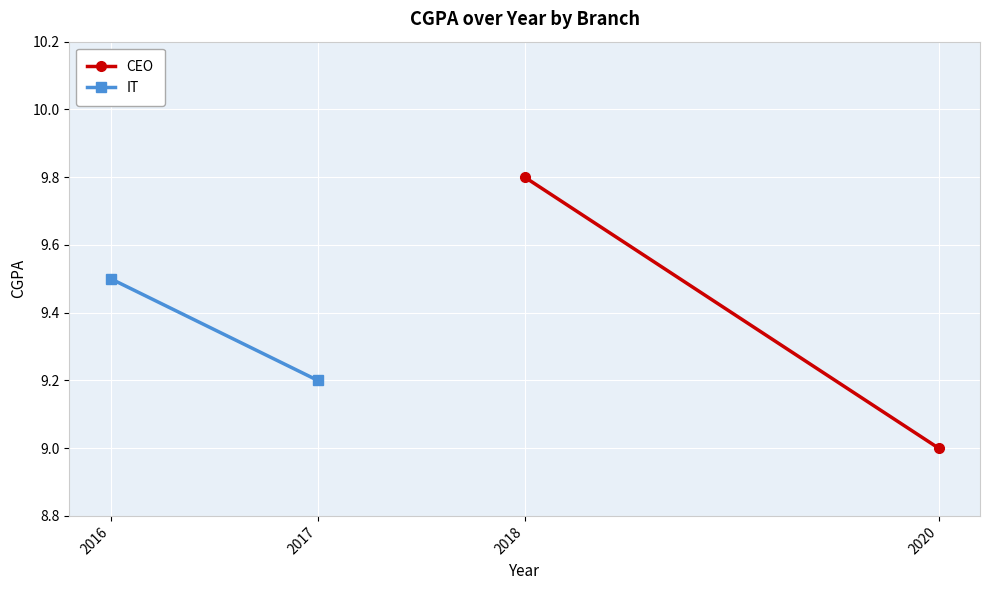

Count the IT values in the range 9 to 10.

2